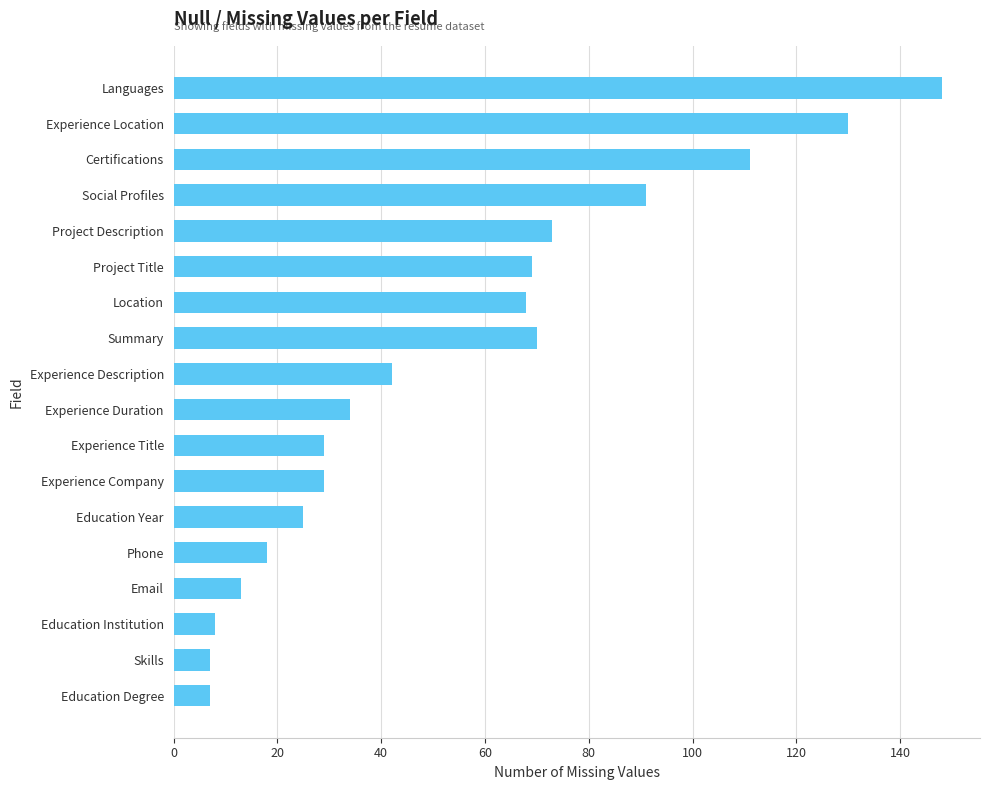

Count the number of categories in the chart.

18